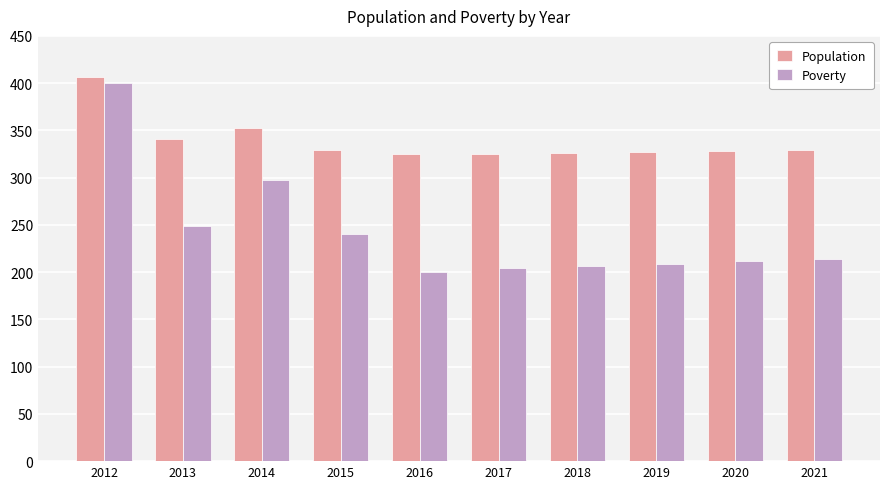

True or false: Poverty has a value of 204 at 2017.

True